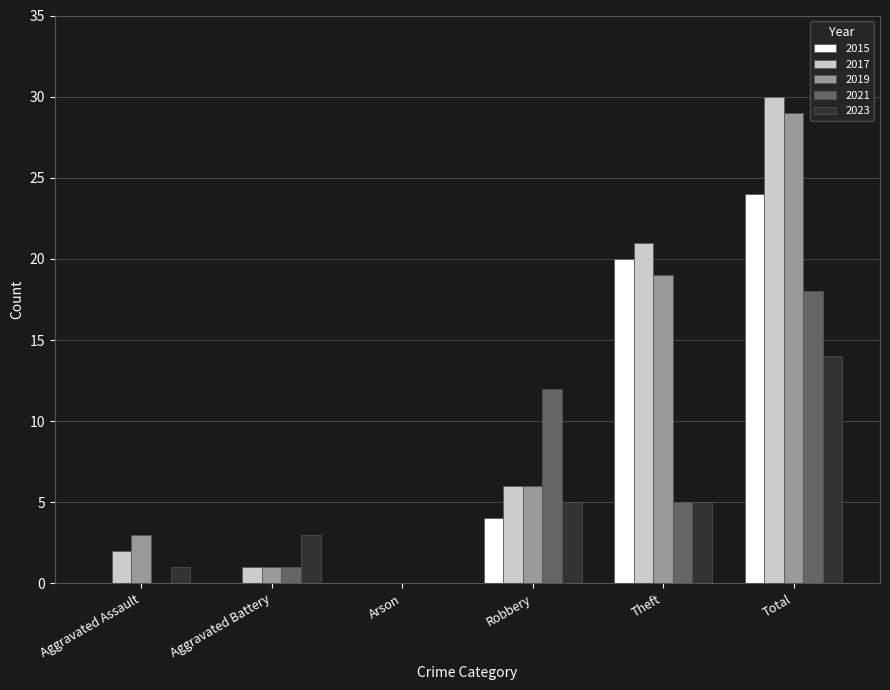

Is the value of 2023 at Aggravated Assault greater than the value of 2019 at Theft?

No